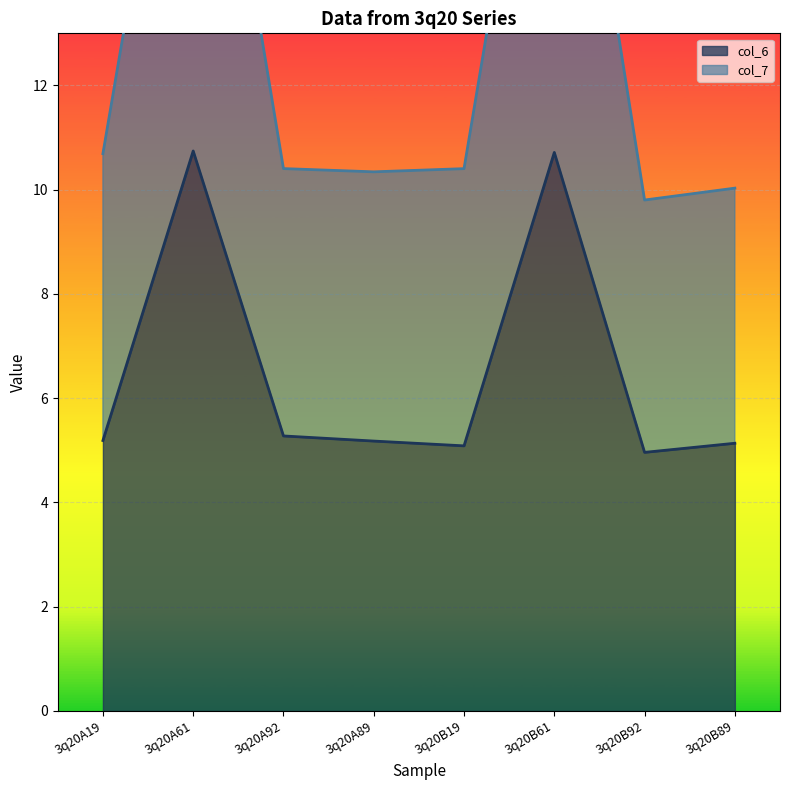

True or false: col_4 has more than 0 interior local peaks.

False